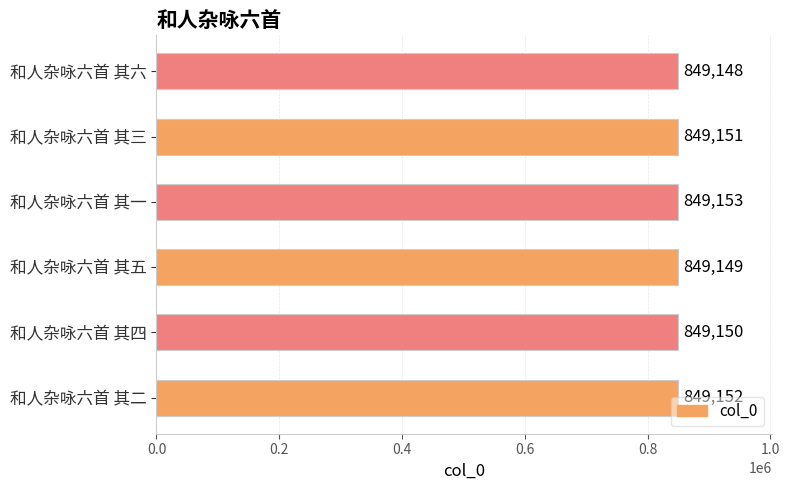

List the labels in order of value, smallest first.

和人杂咏六首 其六, 和人杂咏六首 其五, 和人杂咏六首 其四, 和人杂咏六首 其三, 和人杂咏六首 其二, 和人杂咏六首 其一